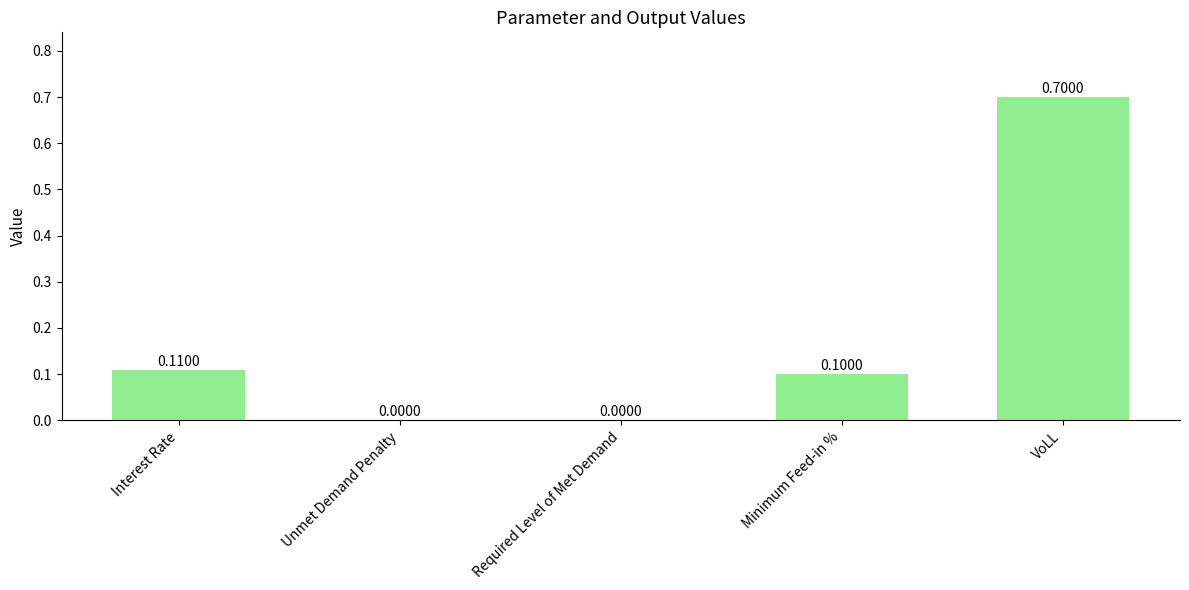

What is the change in value from Interest Rate to VoLL?

+0.6